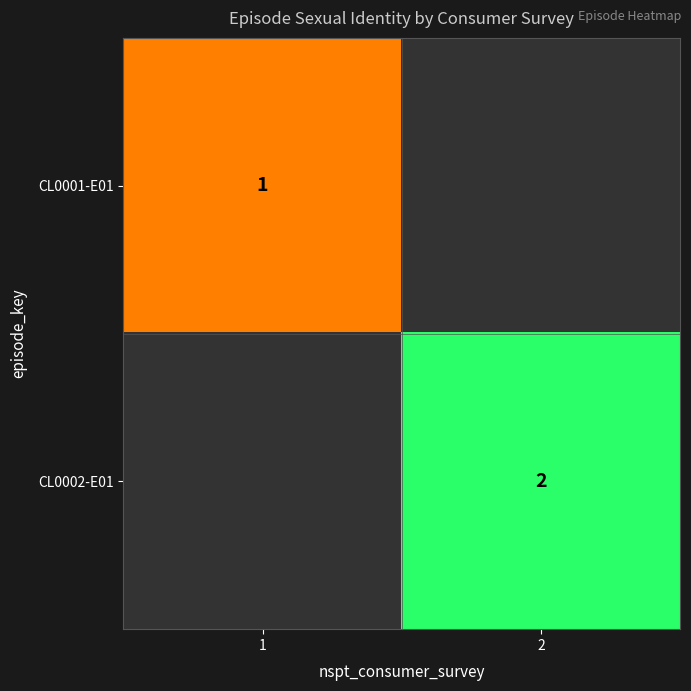

Which label corresponds to the smallest value in the chart?

1